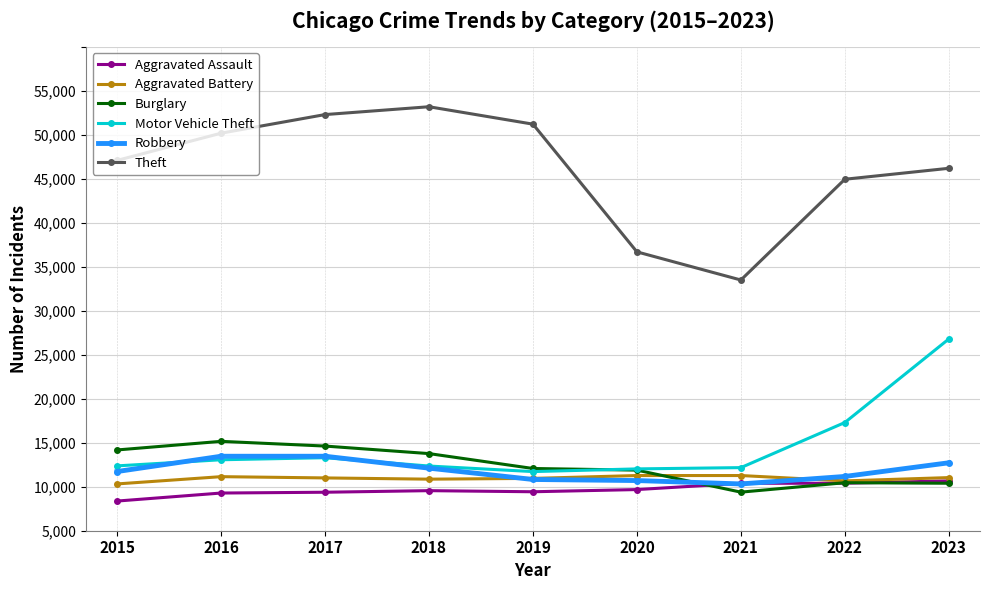

True or false: Robbery and Theft intersect in this chart.

False